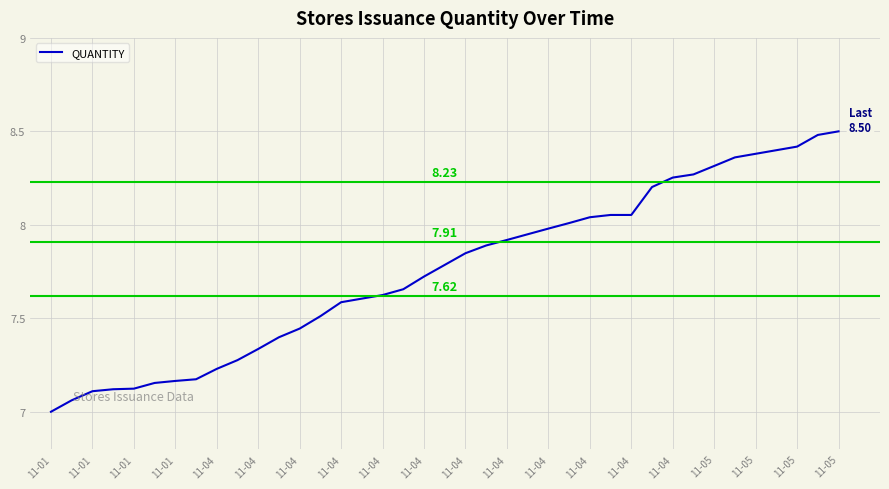

What is the difference between the maximum and minimum values?

1.5